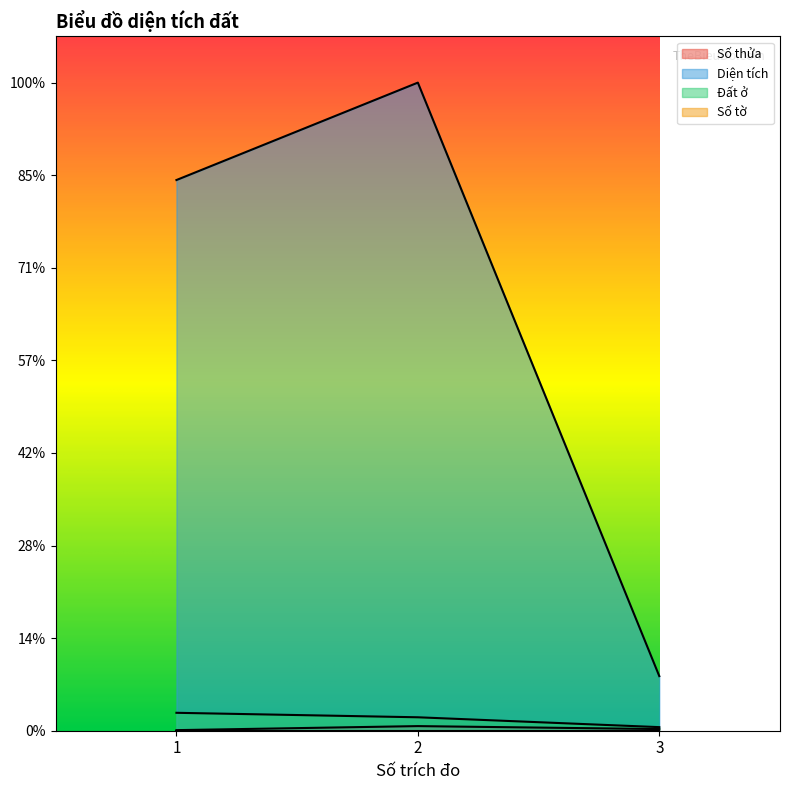

What is the minimum value shown in the chart?

12.6